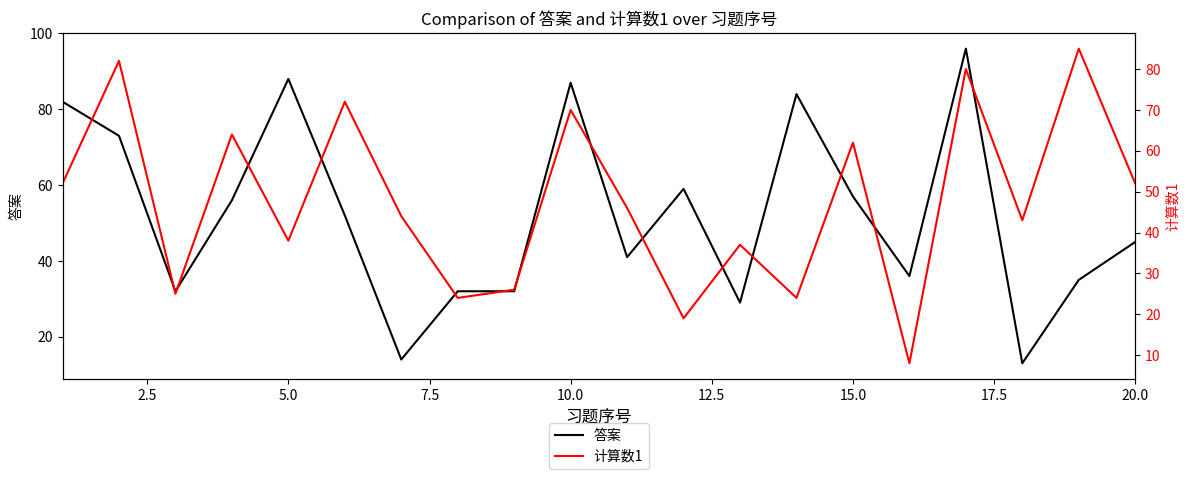

What is the value of the 答案 point at the 15th from the left?

57